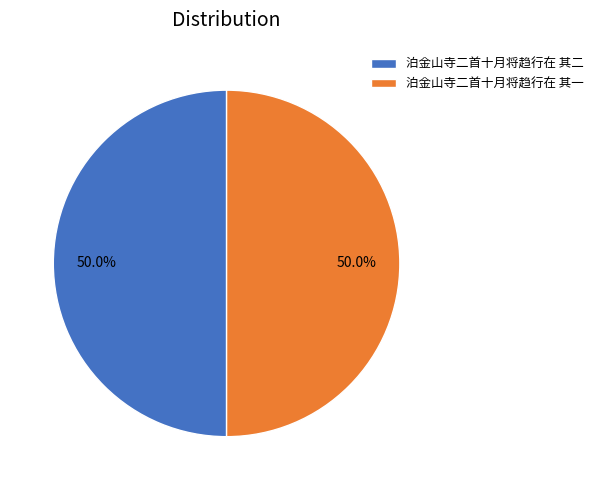

How many slices are in this pie chart?

2